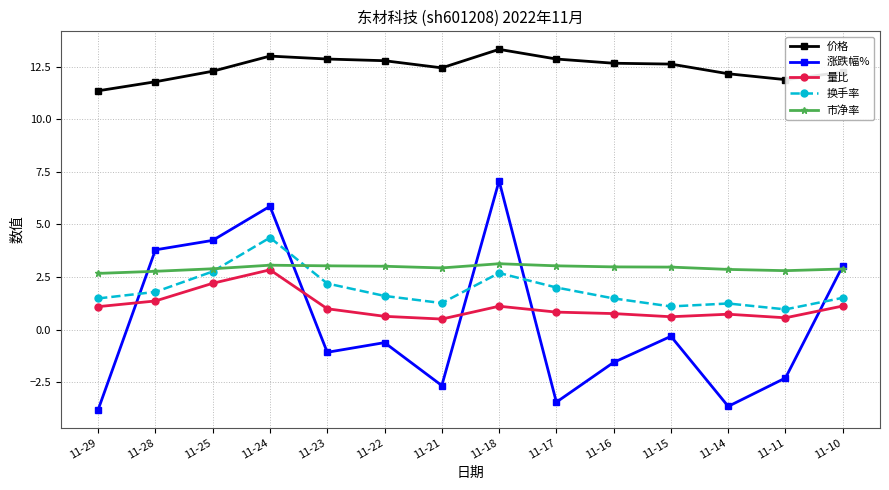

What is the difference between the maximum and minimum values in the 价格 series?

2.0